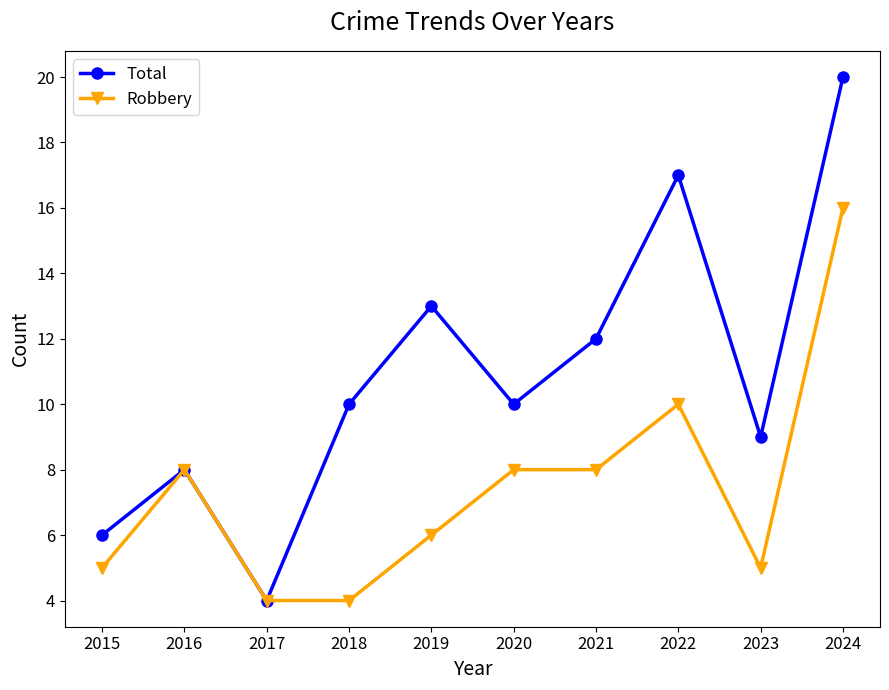

What is the minimum value shown in the chart?

4